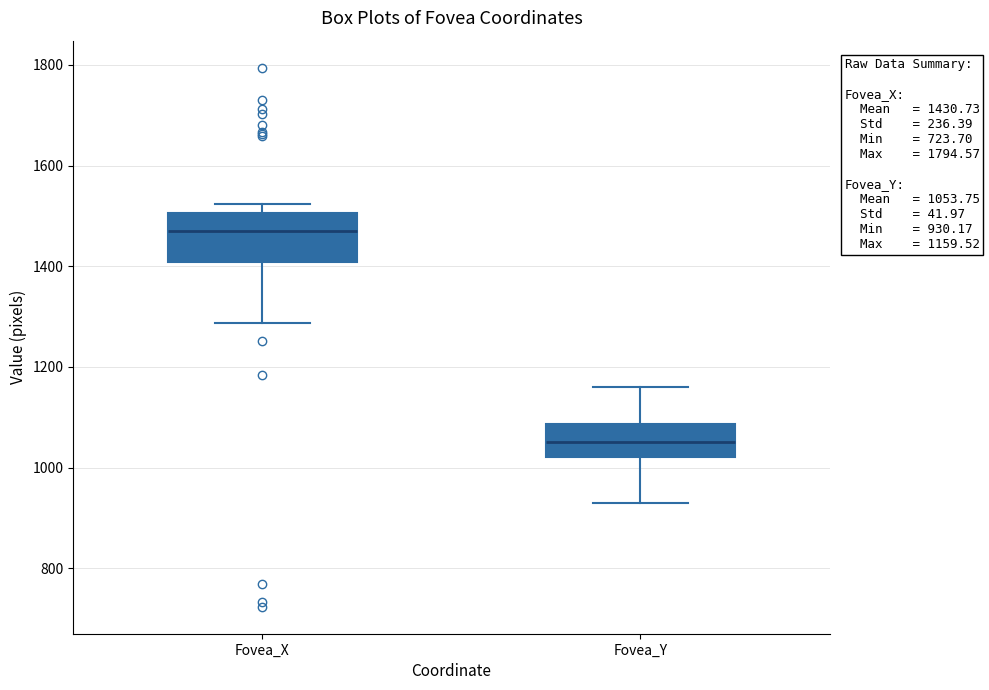

Which box's median line is the lowest?

Fovea_Y